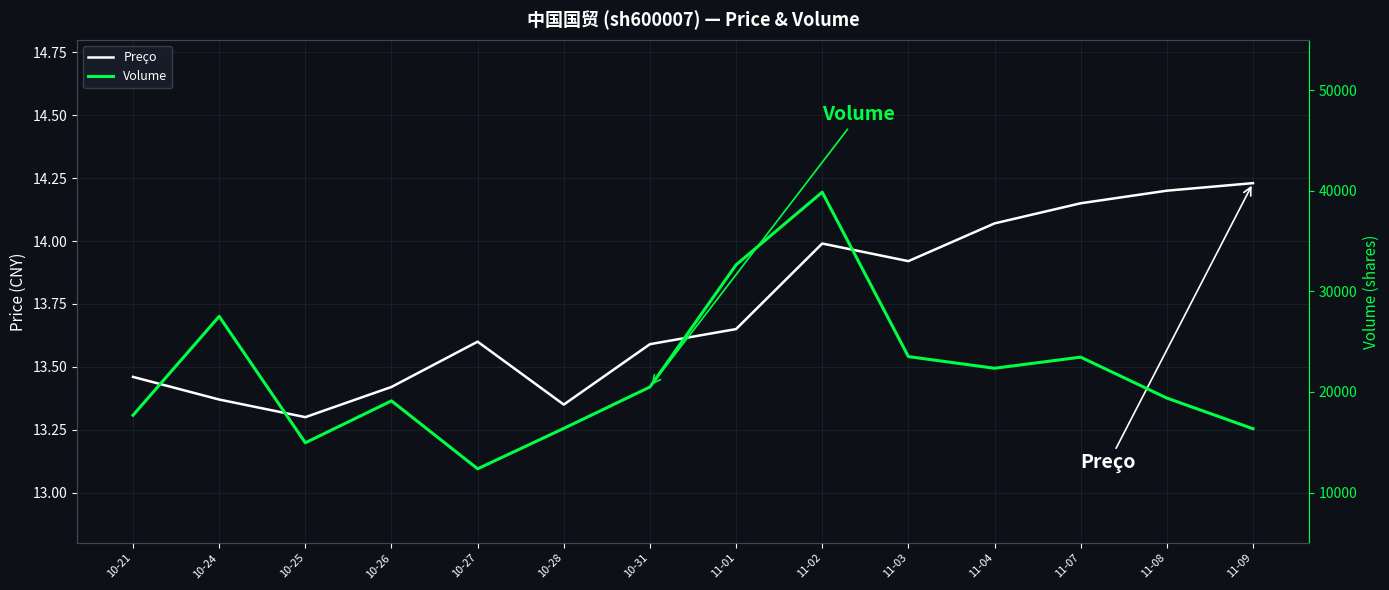

At which category does Volume reach its first local peak?

10-24